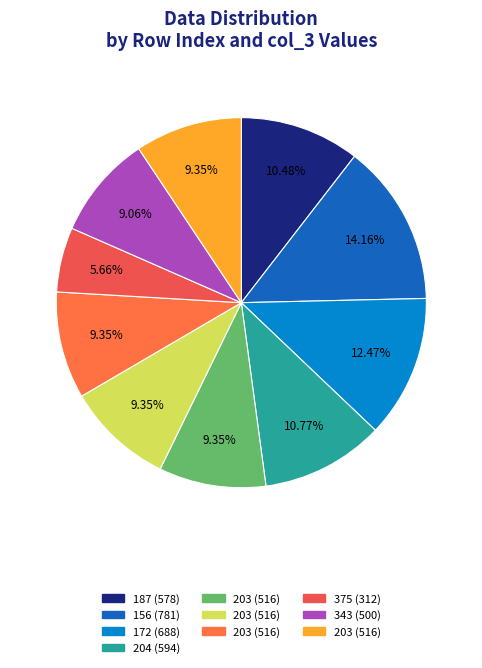

What is the largest slice in the pie chart?

156